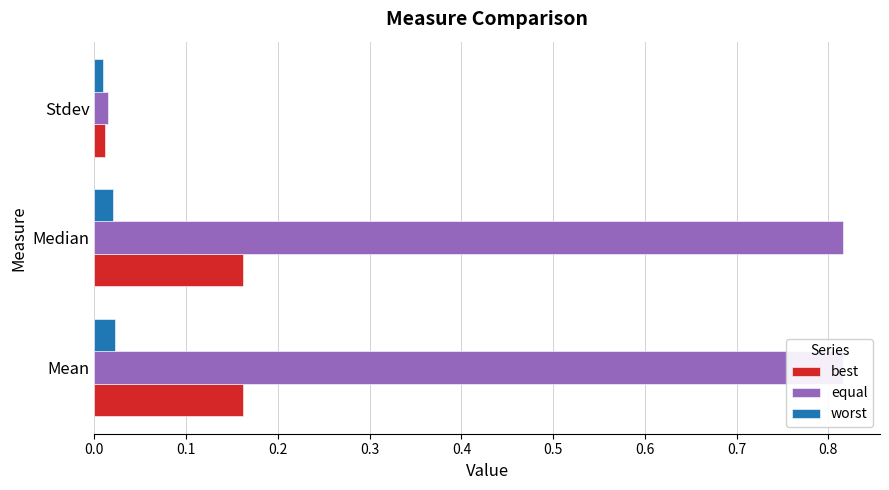

Which category has the lowest value in the best series?

Stdev